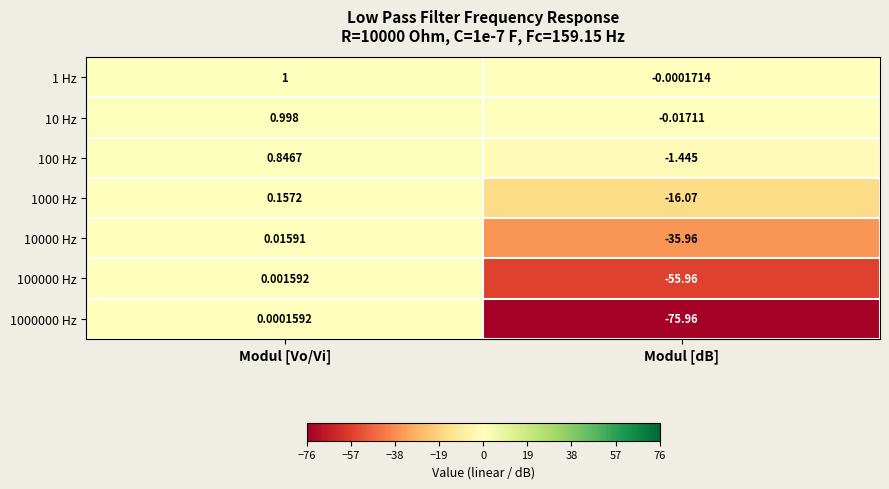

At which label does 10000 Hz reach its minimum?

Modul [dB]